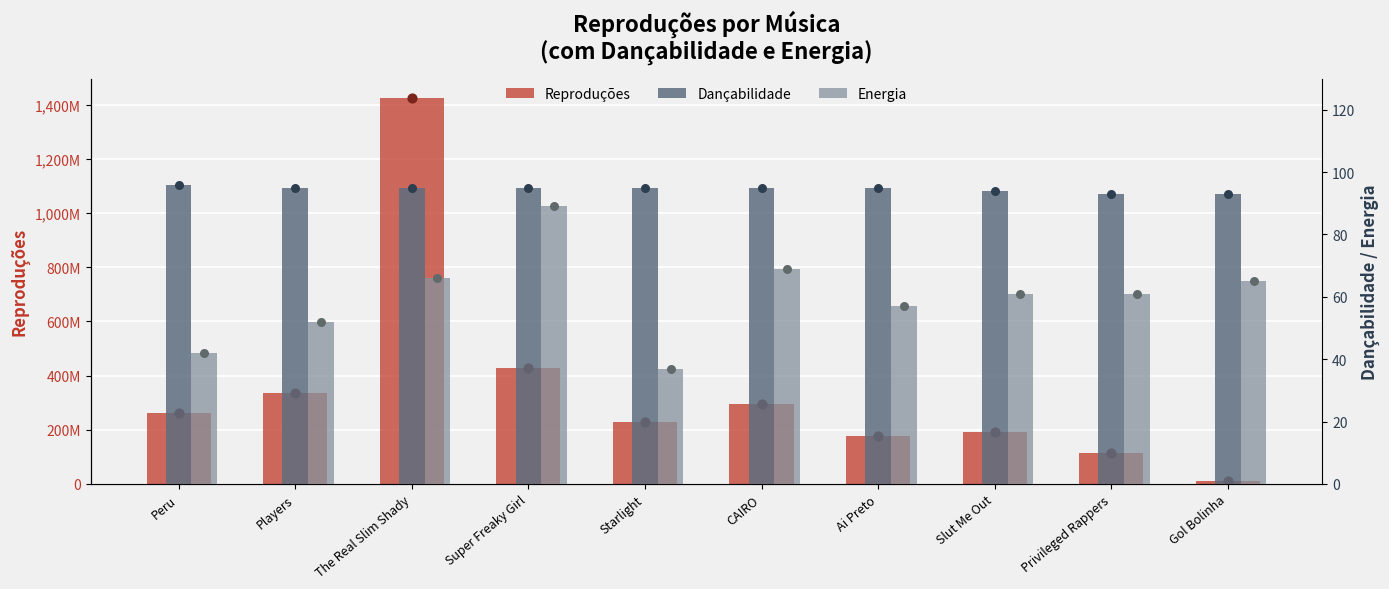

Which series contains the lowest Y value?

Energia